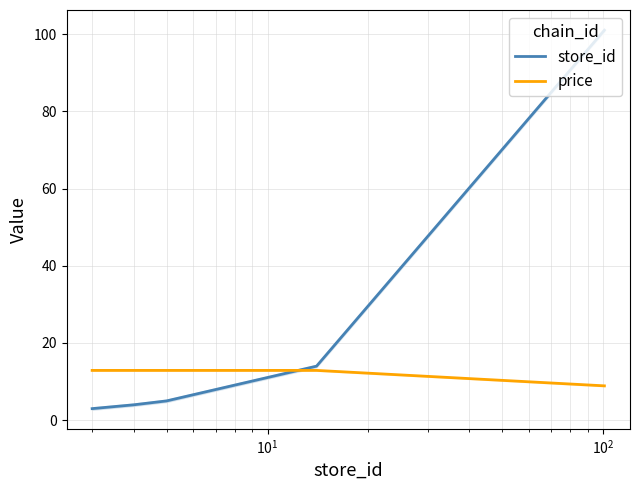

True or false: store_id has more than 1 points higher than both neighbors.

False